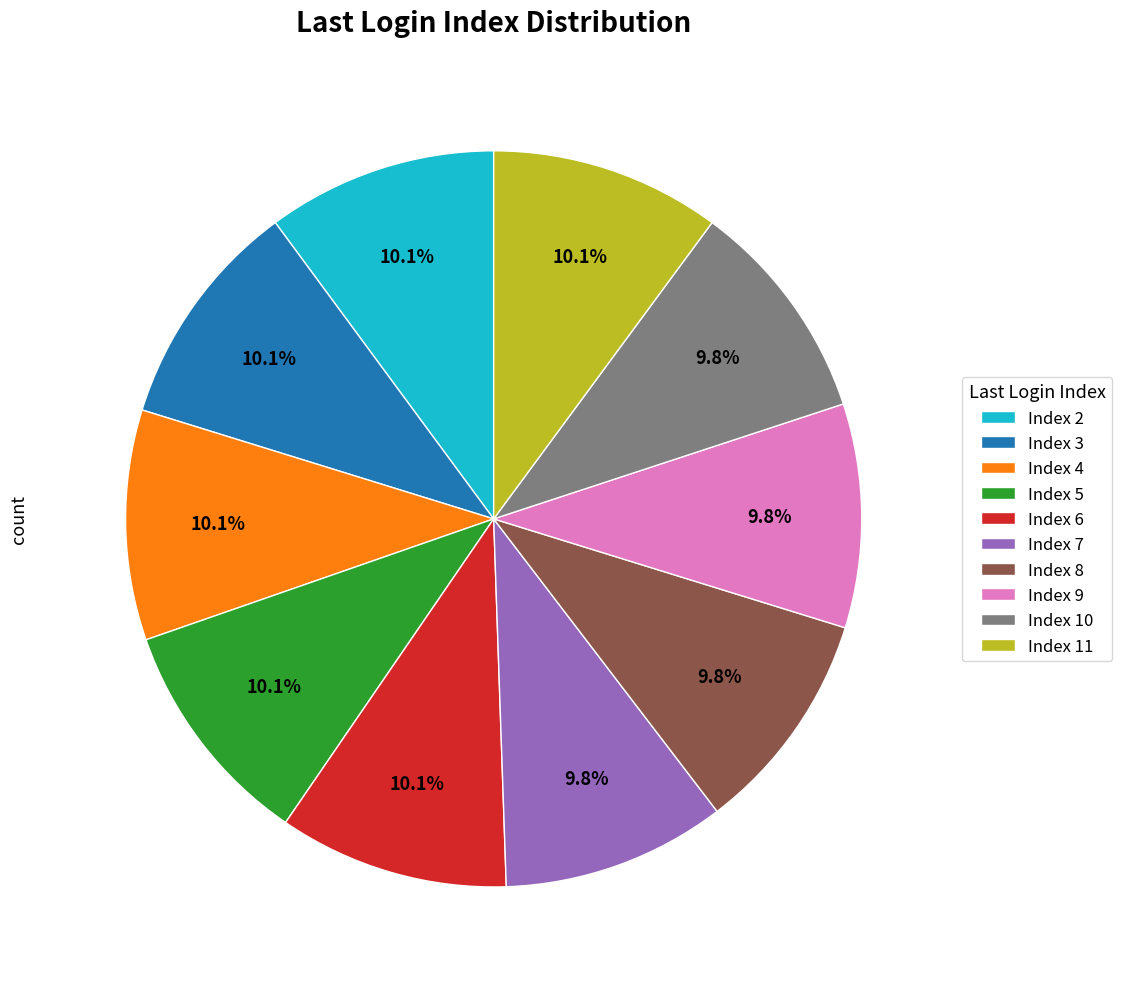

To the nearest percent, what portion does Index 9 represent?

10%